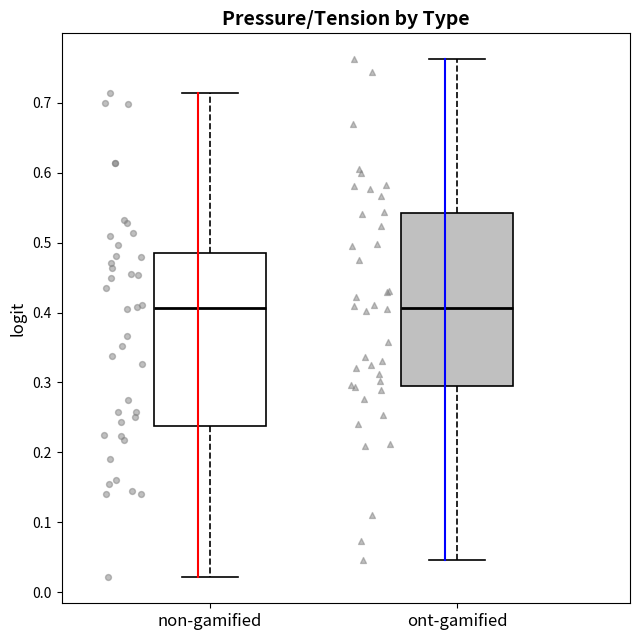

Where does the upper whisker of the box for ont-gamified end on the y-axis? The values are not printed on the chart, so give them approximately, as read against the axis.

0.76